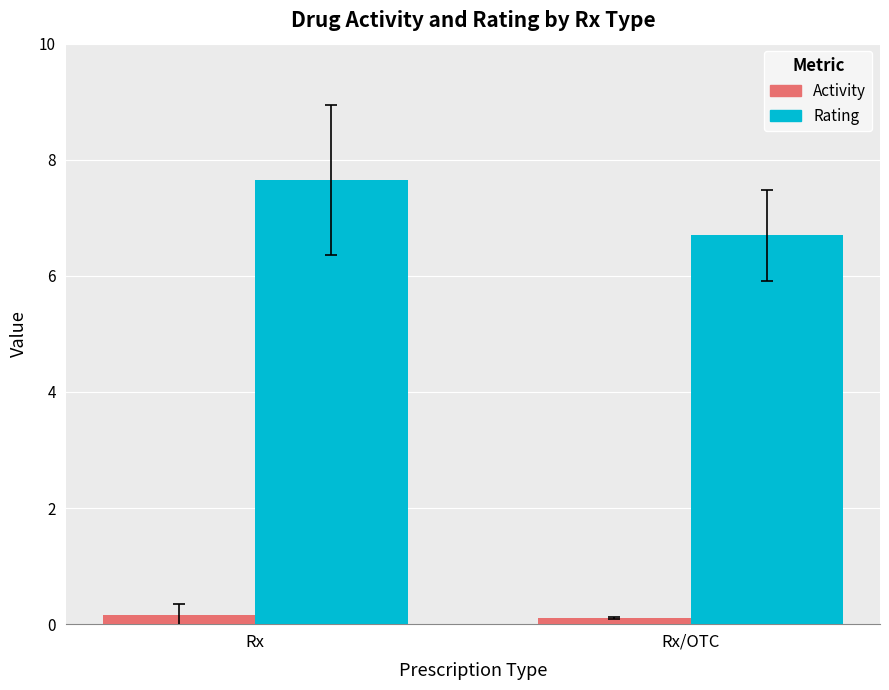

At which category is the sum across all series the highest?

Rx